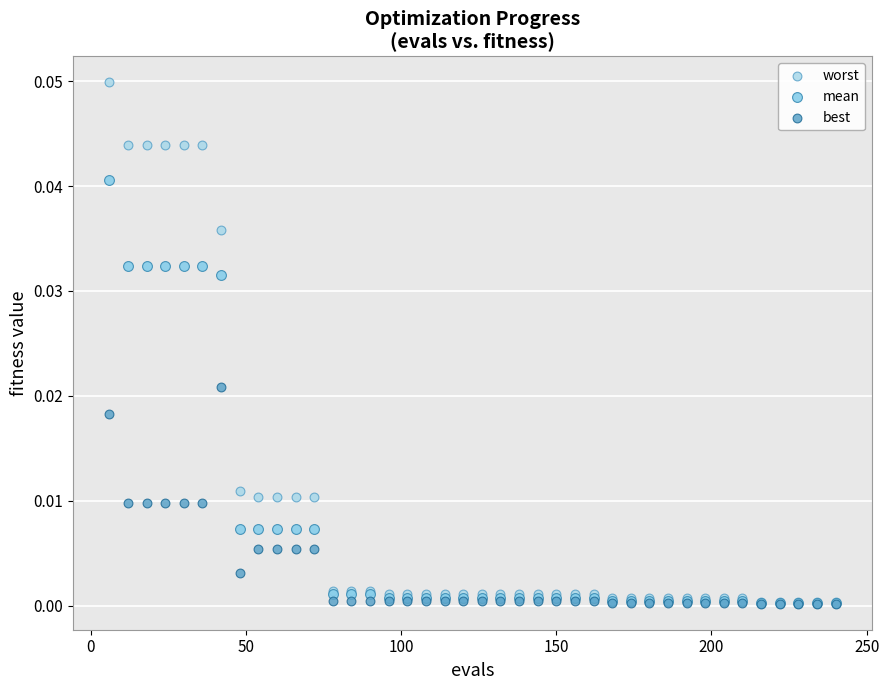

What are all the series names shown in the legend?

worst, mean, best